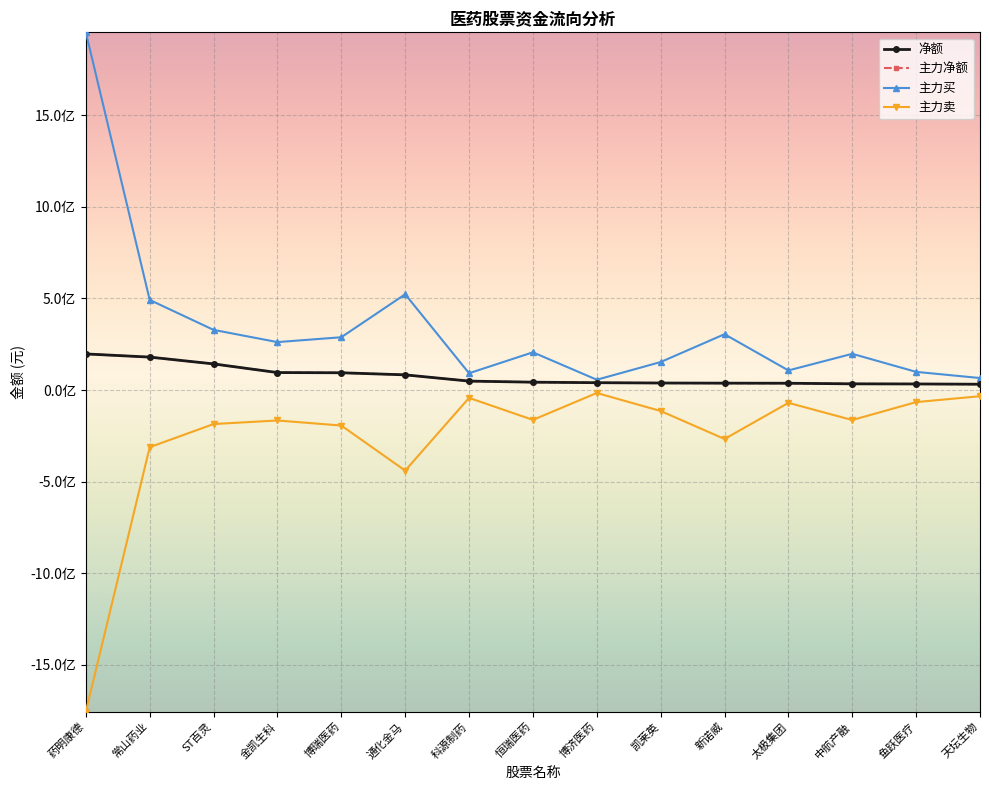

The value of 主力净额 at 博济医药 is 40013776. True or false?

True